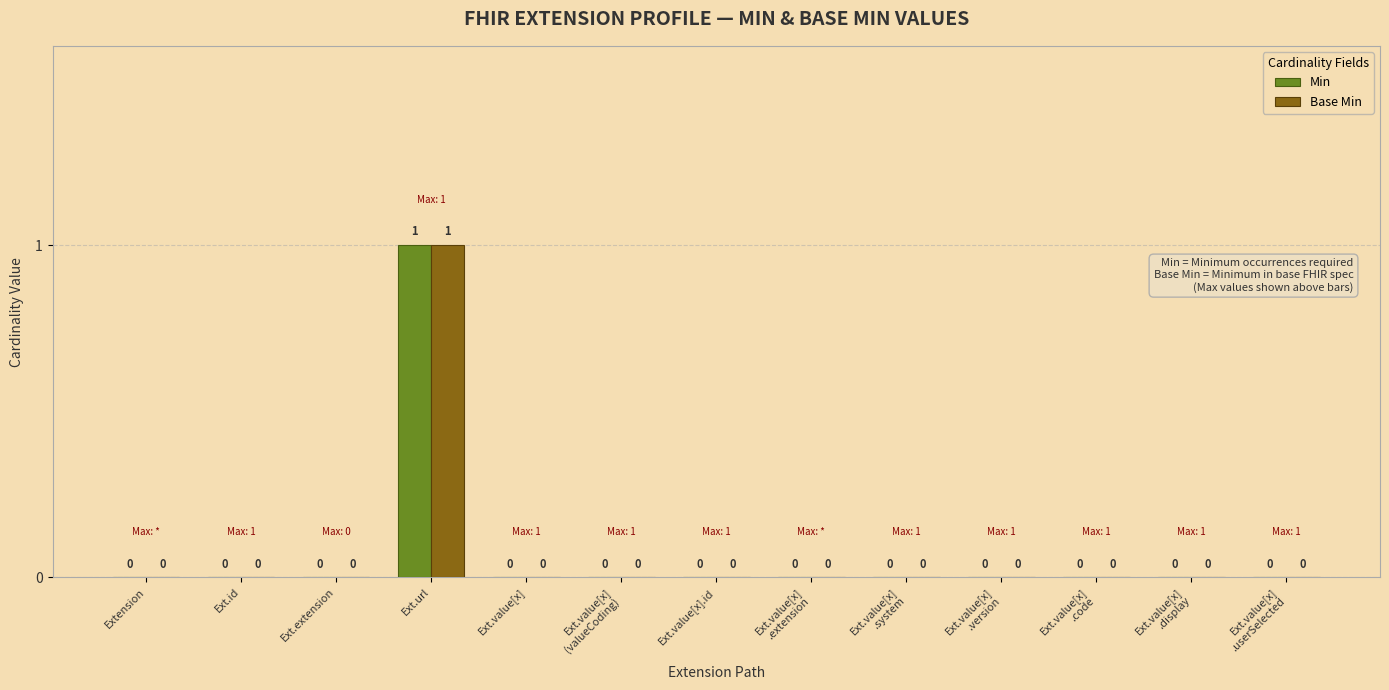

Which label corresponds to the largest value in the chart?

Ext.url